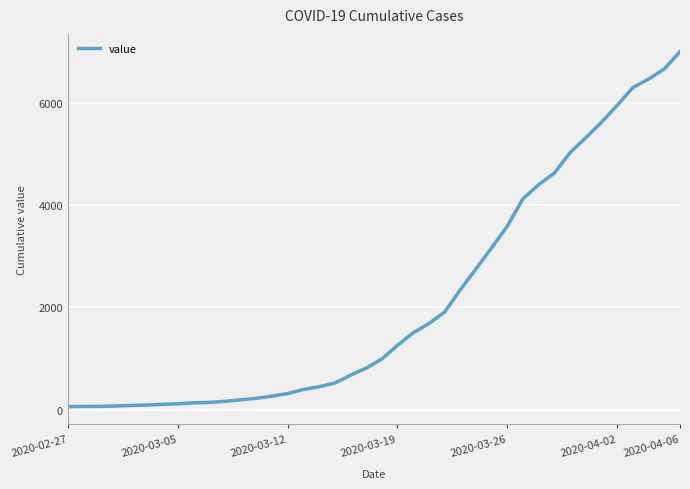

What is the difference between the maximum and minimum values?

6931